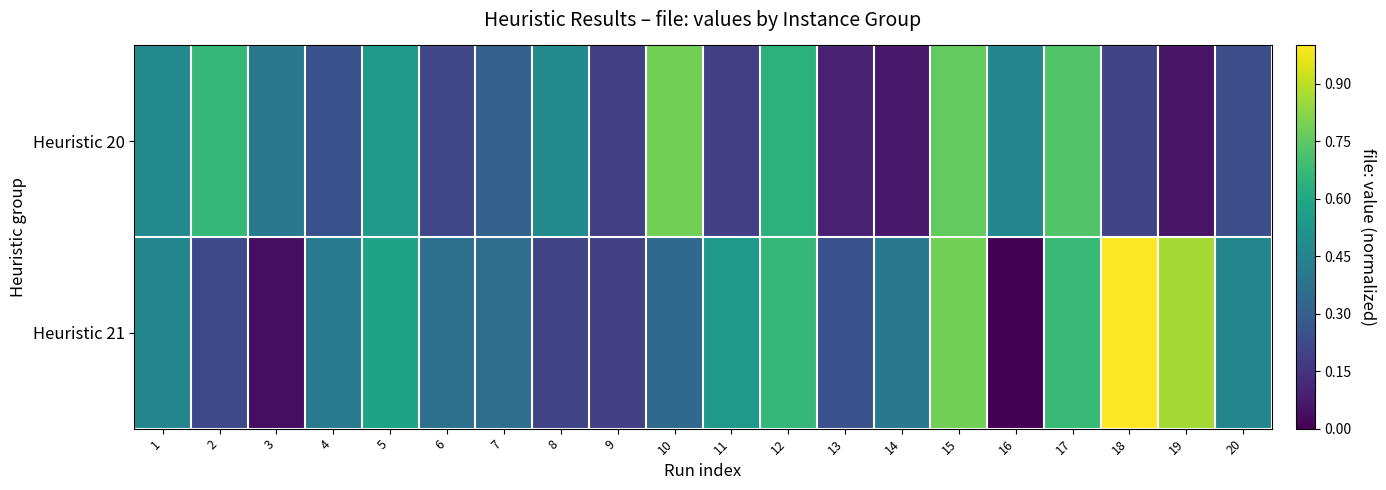

What is the greatest value displayed?

1.0